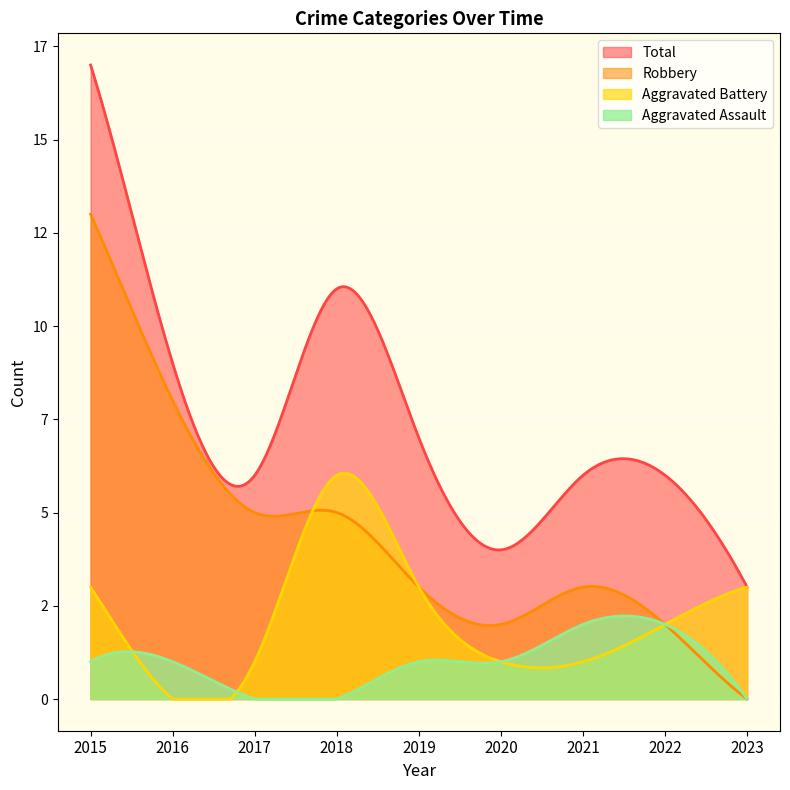

Is the value of Aggravated Assault at 2021 greater than the value of Aggravated Battery at 2020?

Yes